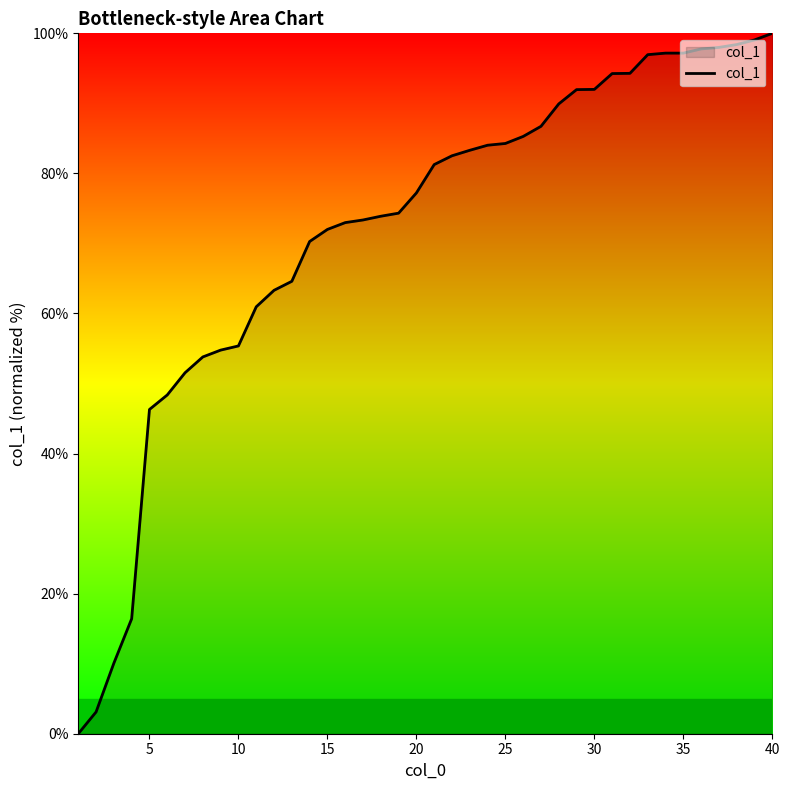

What is the greatest value displayed?

100.0